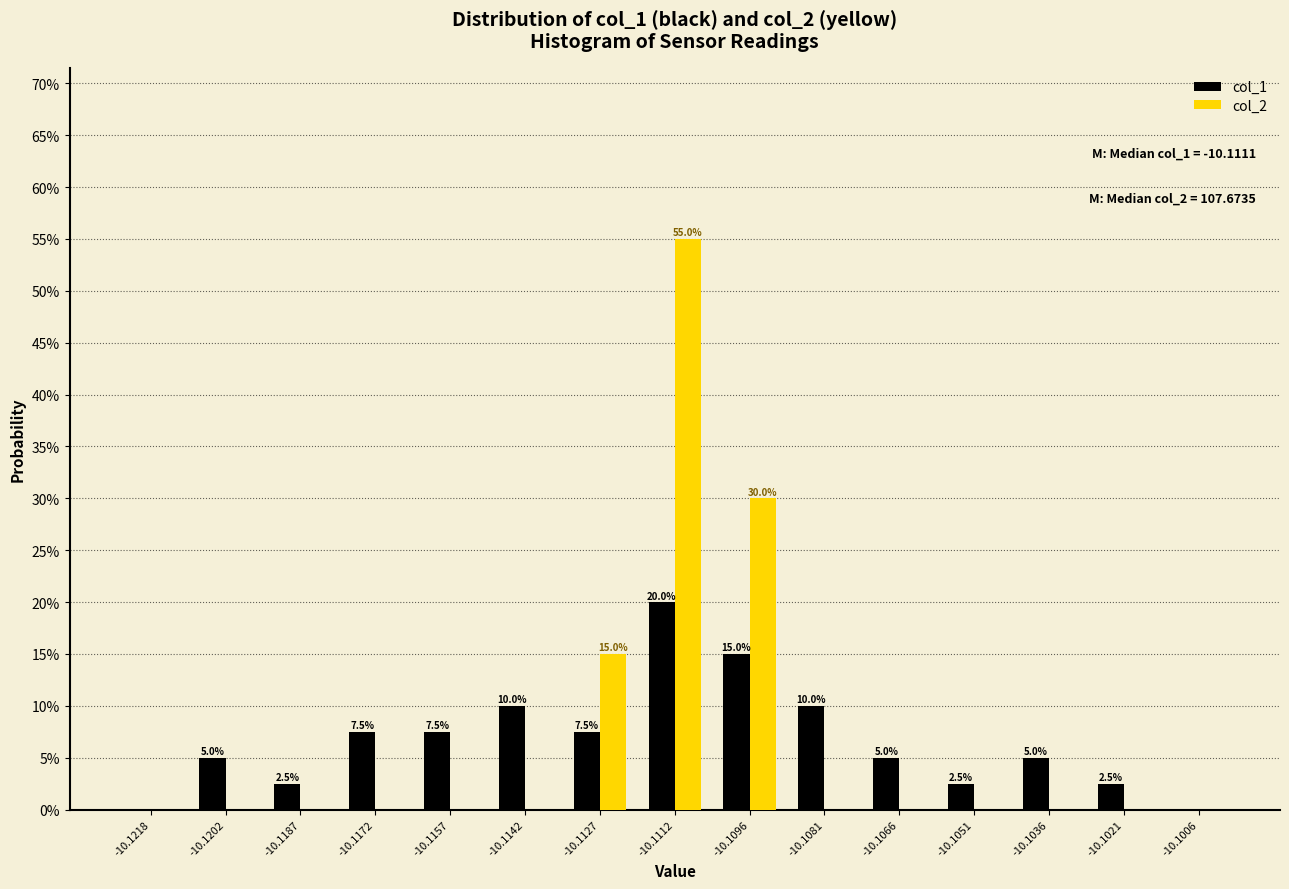

Reading right to left, extract all data points from this chart.

col_1: -10.1006=0.0	-10.1021=2.5	-10.1036=5.0	-10.1051=2.5	-10.1066=5.0	-10.1081=10.0	-10.1096=15.0	-10.1112=20.0	-10.1127=7.5	-10.1142=10.0	-10.1157=7.5	-10.1172=7.5	-10.1187=2.5	-10.1202=5.0	-10.1218=0.0
col_2: -10.1006=0.0	-10.1021=0.0	-10.1036=0.0	-10.1051=0.0	-10.1066=0.0	-10.1081=0.0	-10.1096=30.0	-10.1112=55.0	-10.1127=15.0	-10.1142=0.0	-10.1157=0.0	-10.1172=0.0	-10.1187=0.0	-10.1202=0.0	-10.1218=0.0